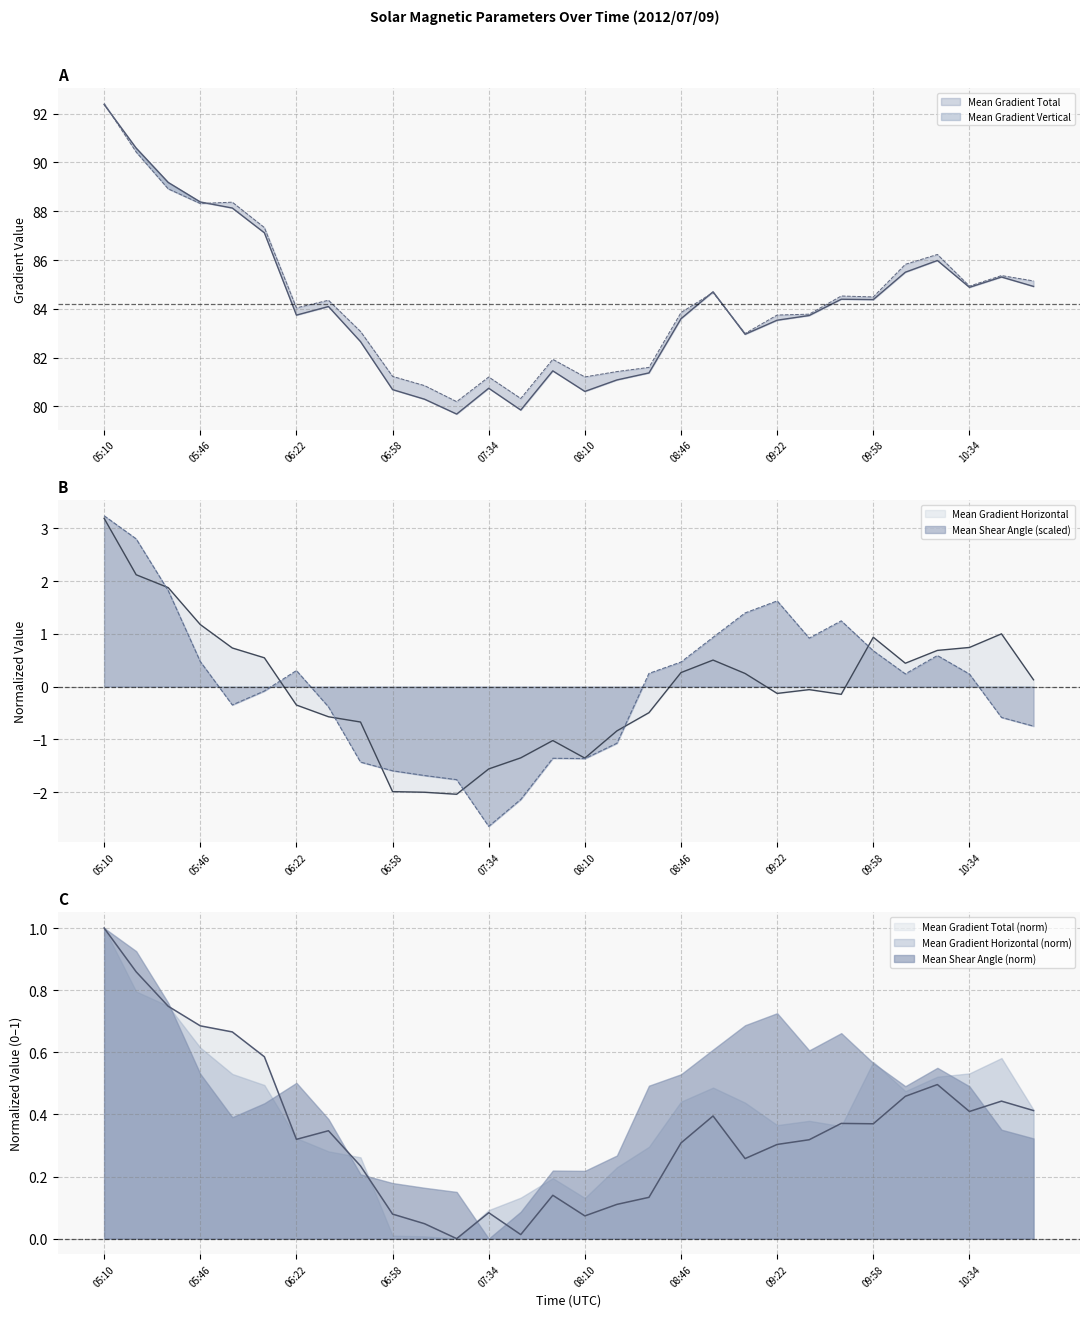

What is the label of the 2nd point from the right?

10:46